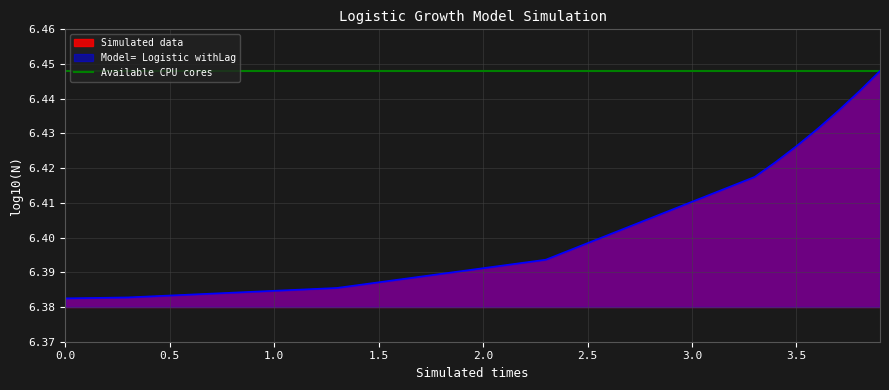

The value at 1.0 is 6.4. True or false?

True